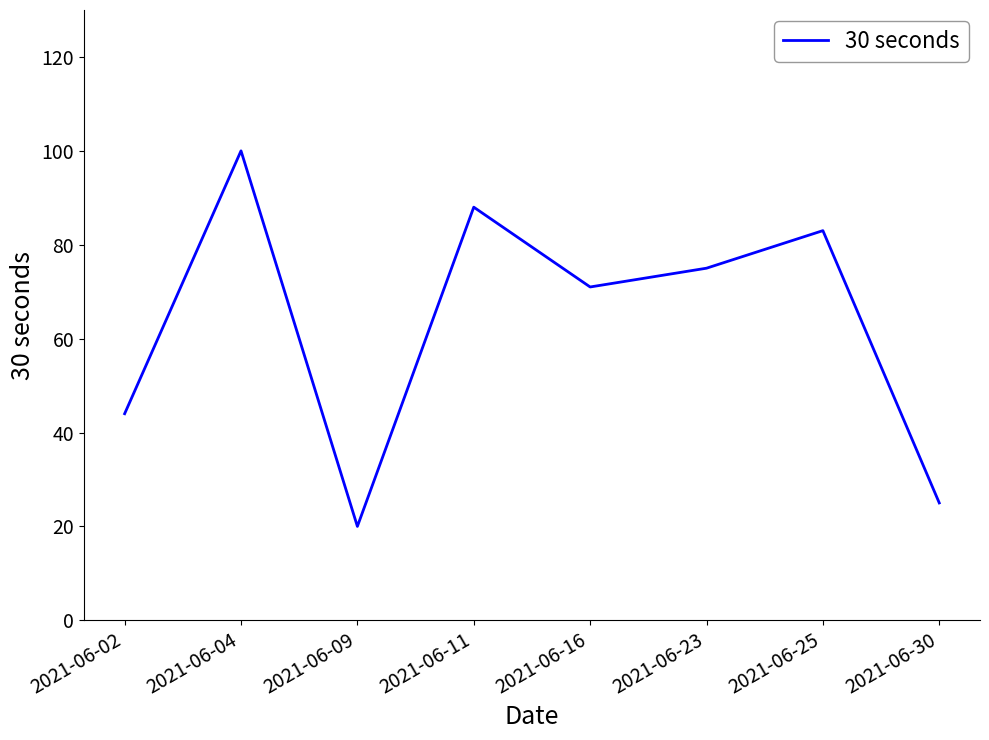

Reading right to left, transcribe all the data shown in this chart.

25	83	75	71	88	20	100	44